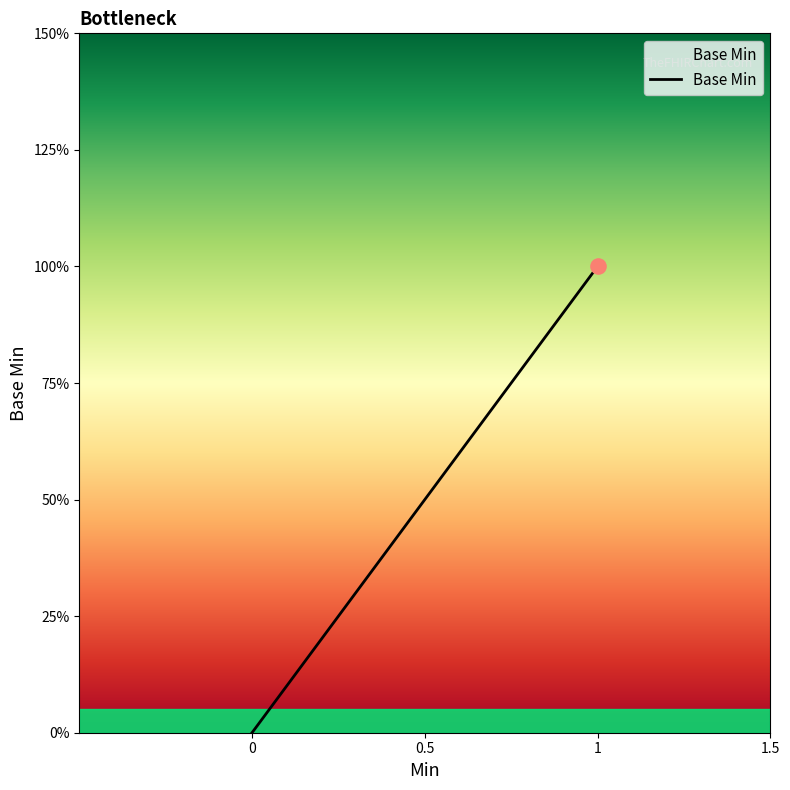

Between 1 and 0, which is larger?

1